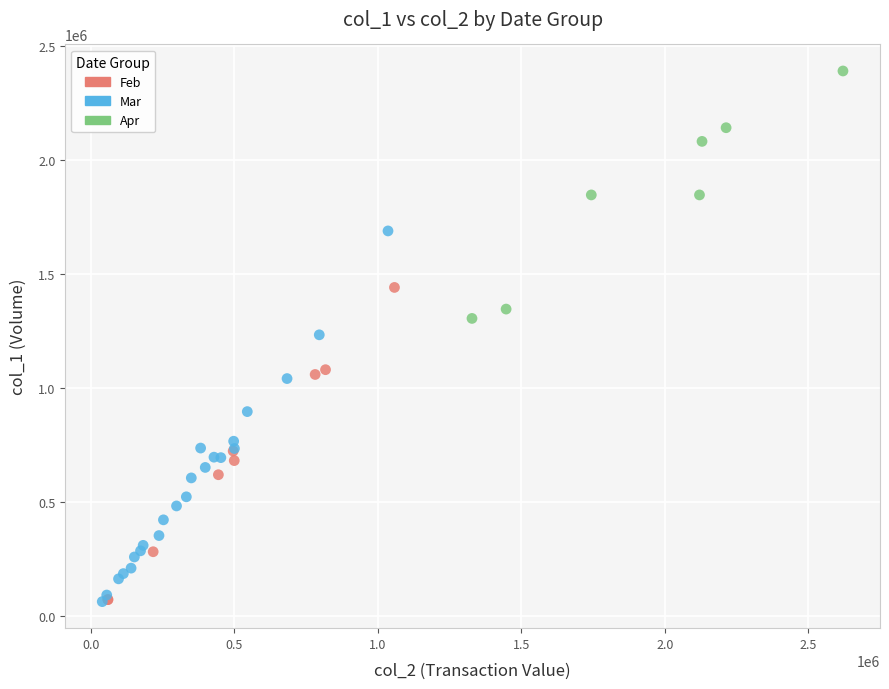

What are all the series names shown in the legend?

Feb, Mar, Apr